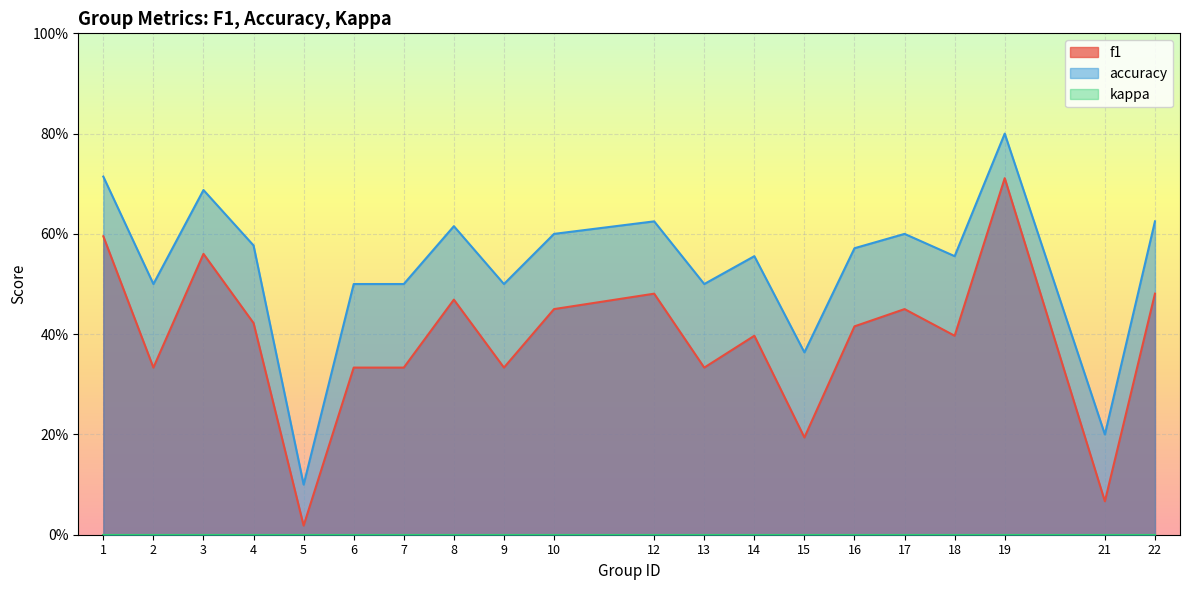

At which label is accuracy closest to 0?

5